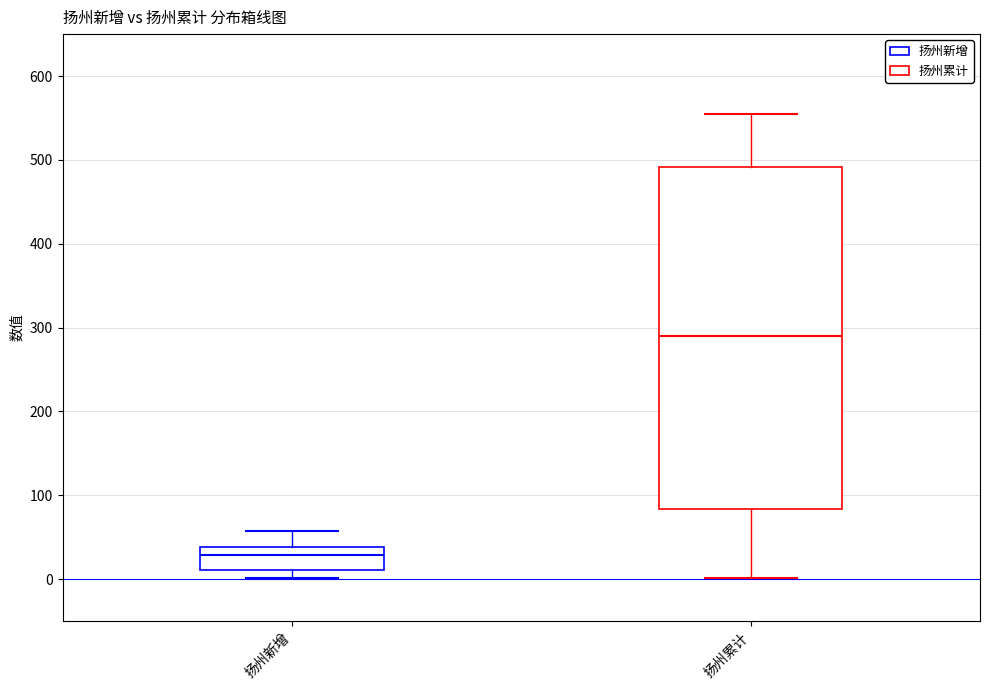

Where does the median line of the box for 扬州新增 sit on the y-axis? The values are not printed on the chart, so give them approximately, as read against the axis.

30